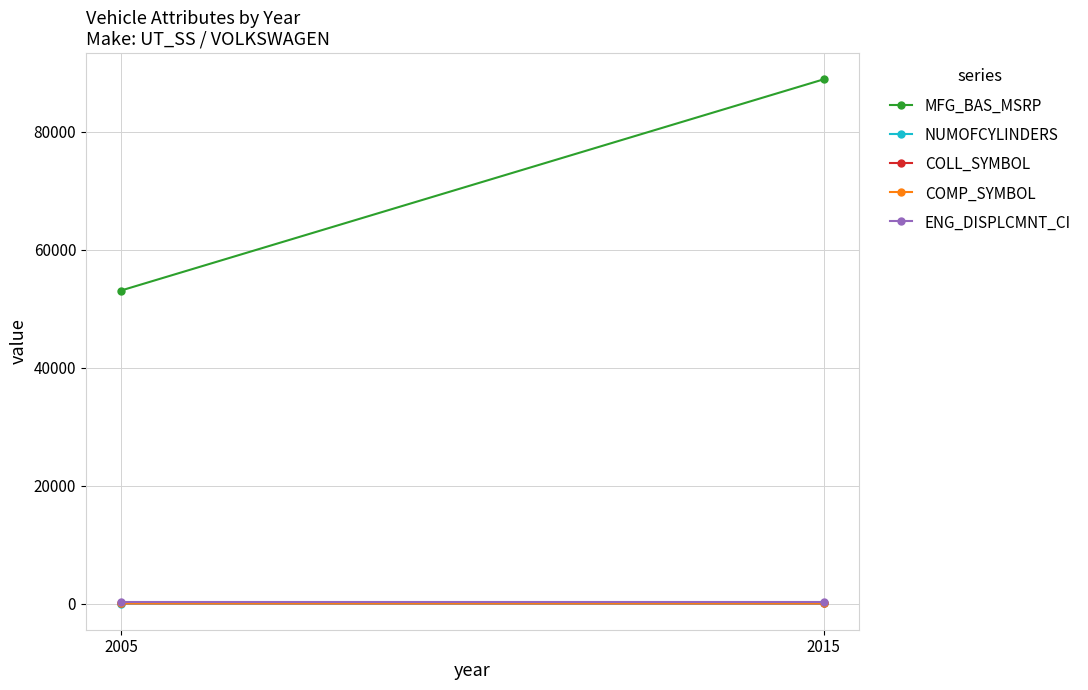

What is the lowest value of the ENG_DISPLCMNT_CI series?

214